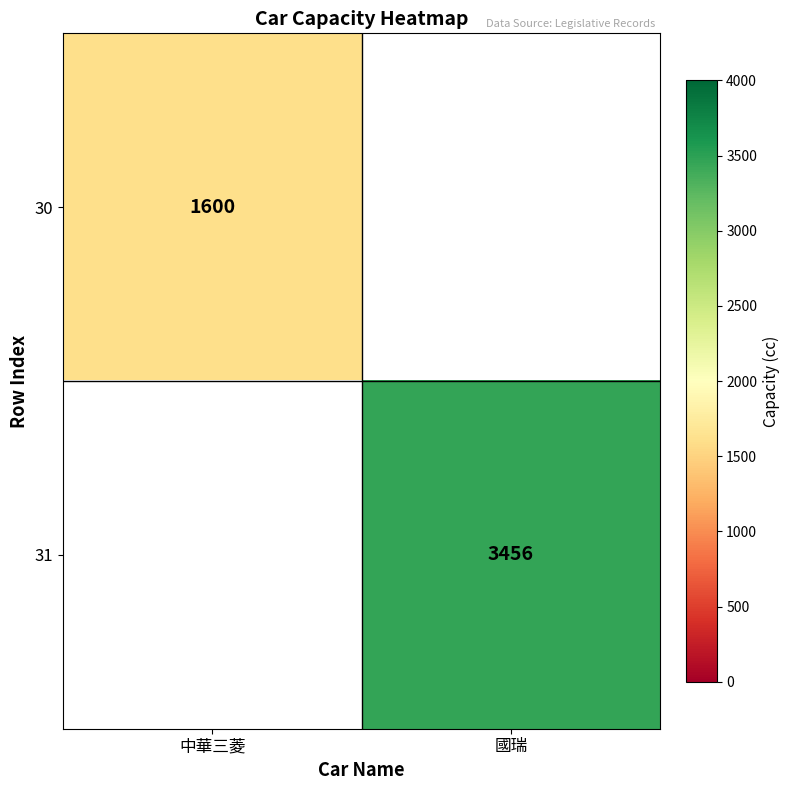

Is it true that 31 equals 3456 at 國瑞?

True